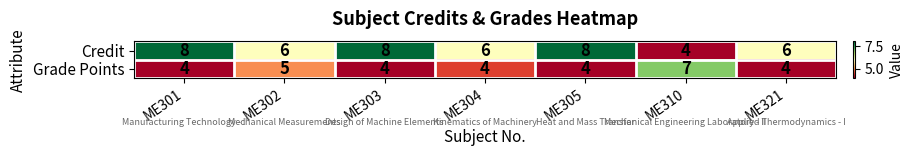

Rank the series at ME301 from highest to lowest value.

Credit, Grade Points